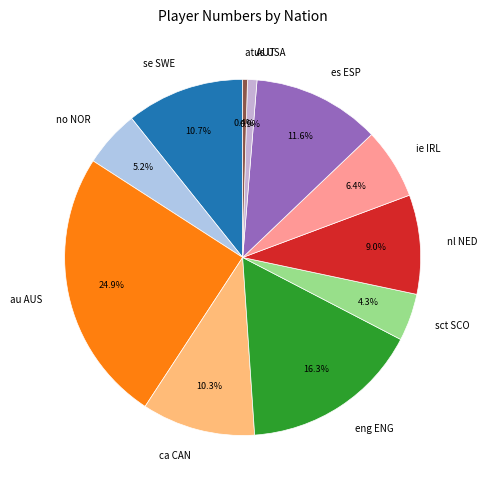

To the nearest percent, what portion does au AUS represent?

25%